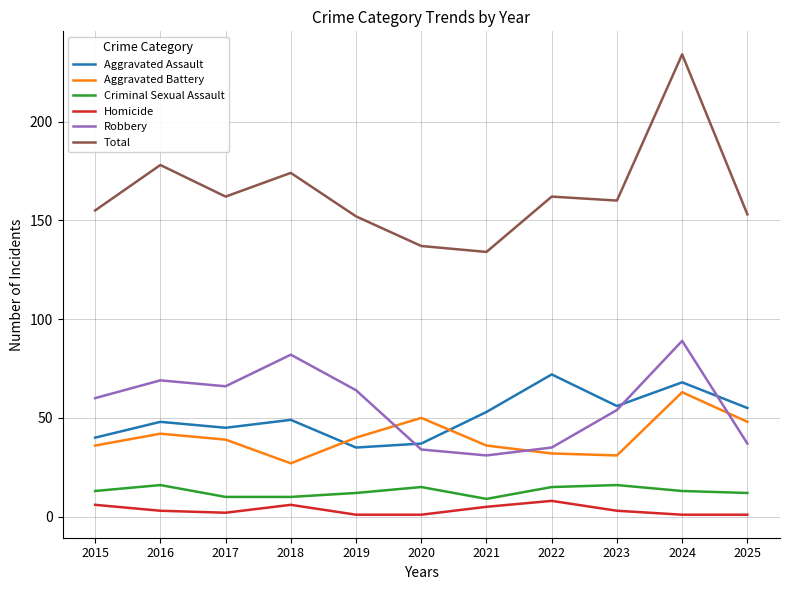

List the series in order of their peak value, lowest first.

Homicide, Criminal Sexual Assault, Aggravated Battery, Aggravated Assault, Robbery, Total